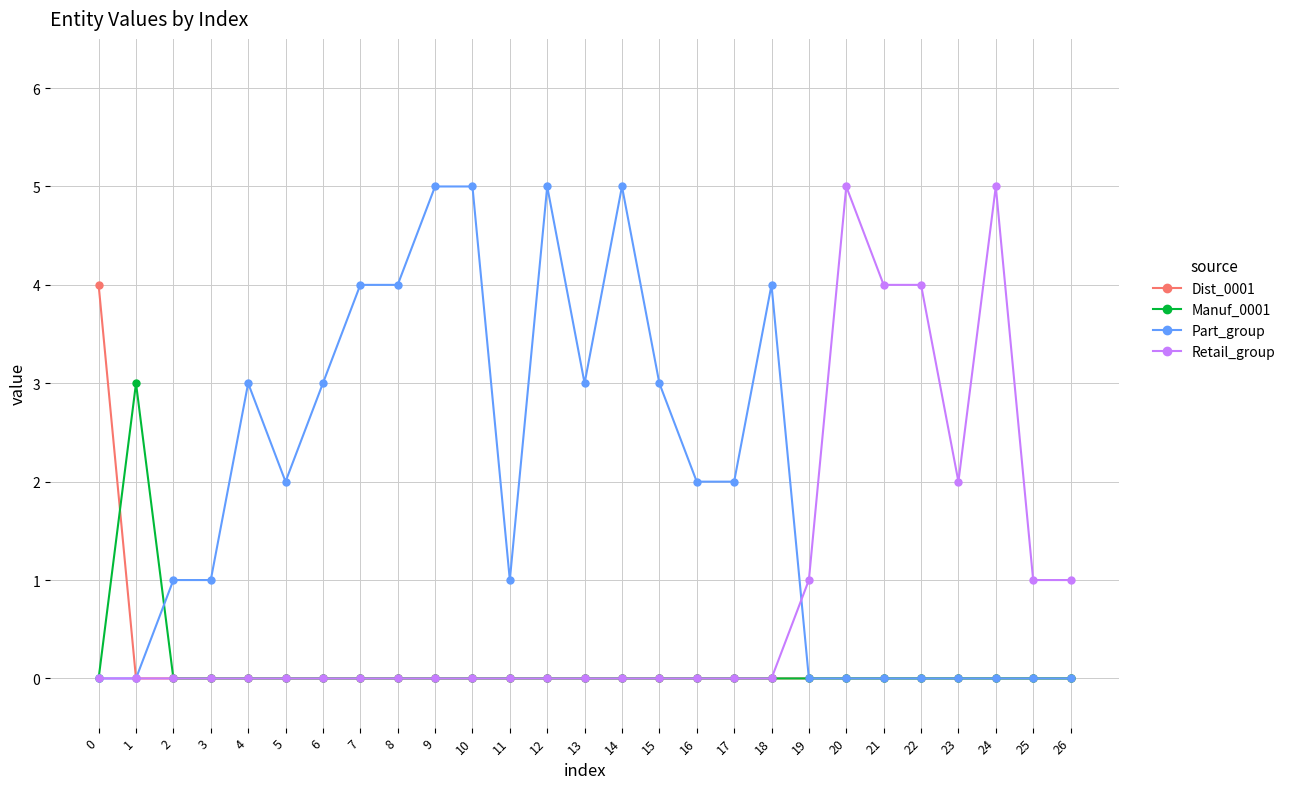

What is the greatest value displayed?

5